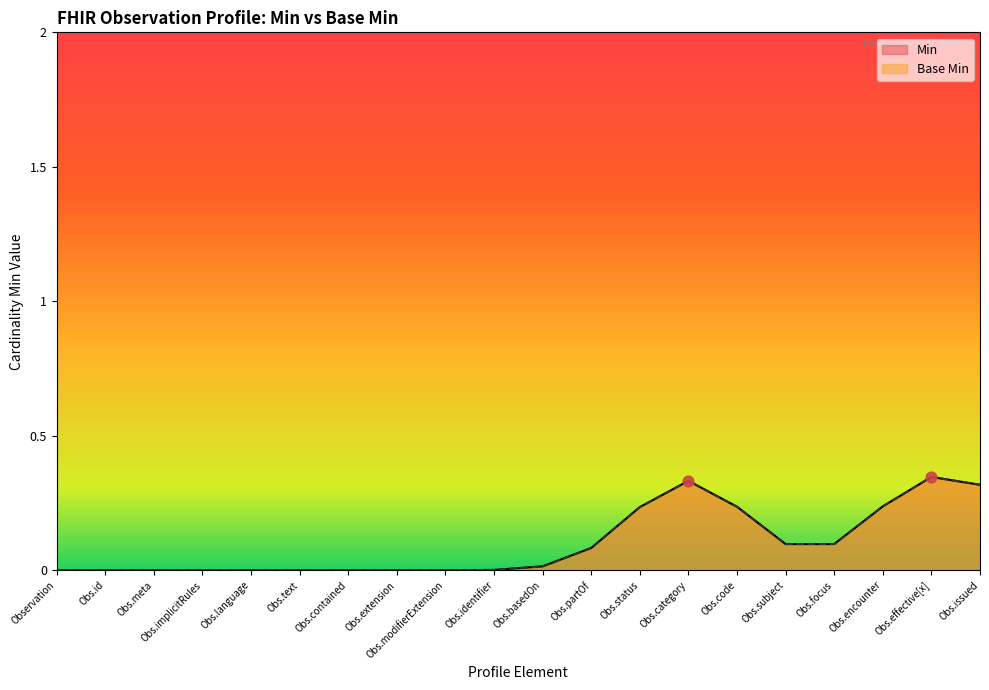

What are all the series names shown in the legend?

Min, Base Min